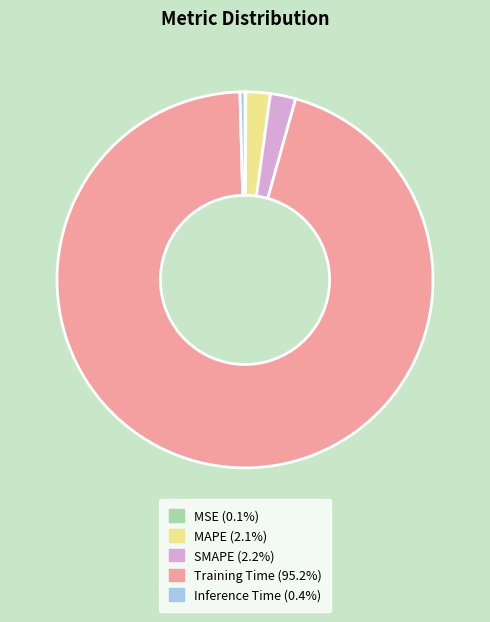

Which has a higher value, SMAPE or Training Time?

Training Time